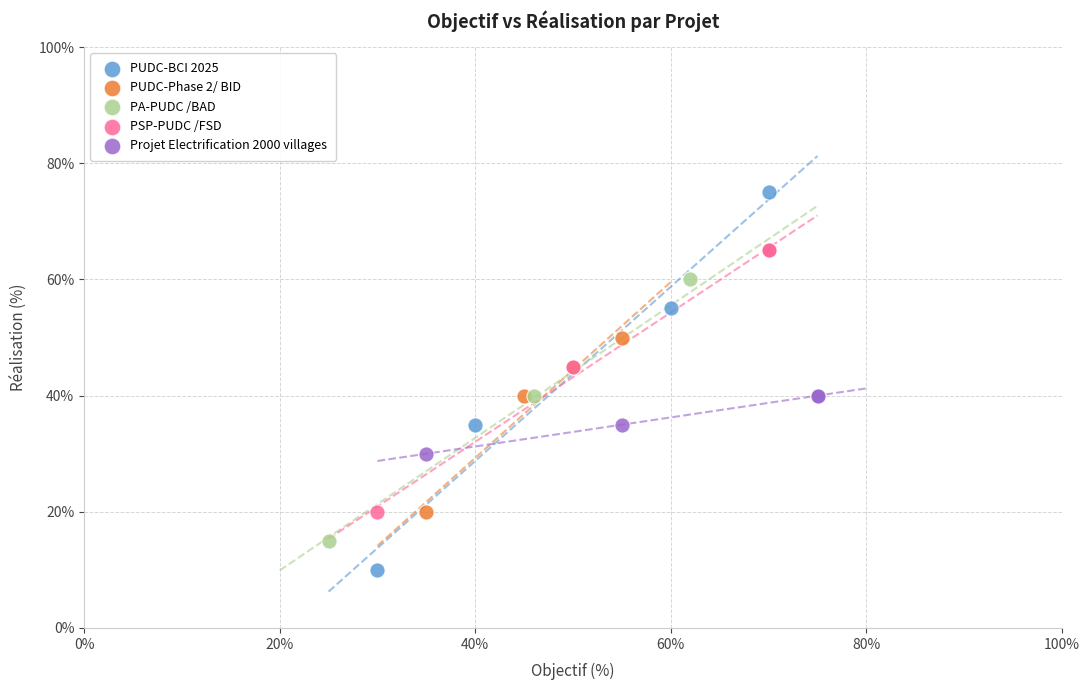

What are all the series names shown in the legend?

PUDC-BCI 2025, PUDC-Phase 2/ BID, PA-PUDC /BAD, PSP-PUDC /FSD, Projet Electrification 2000 villages